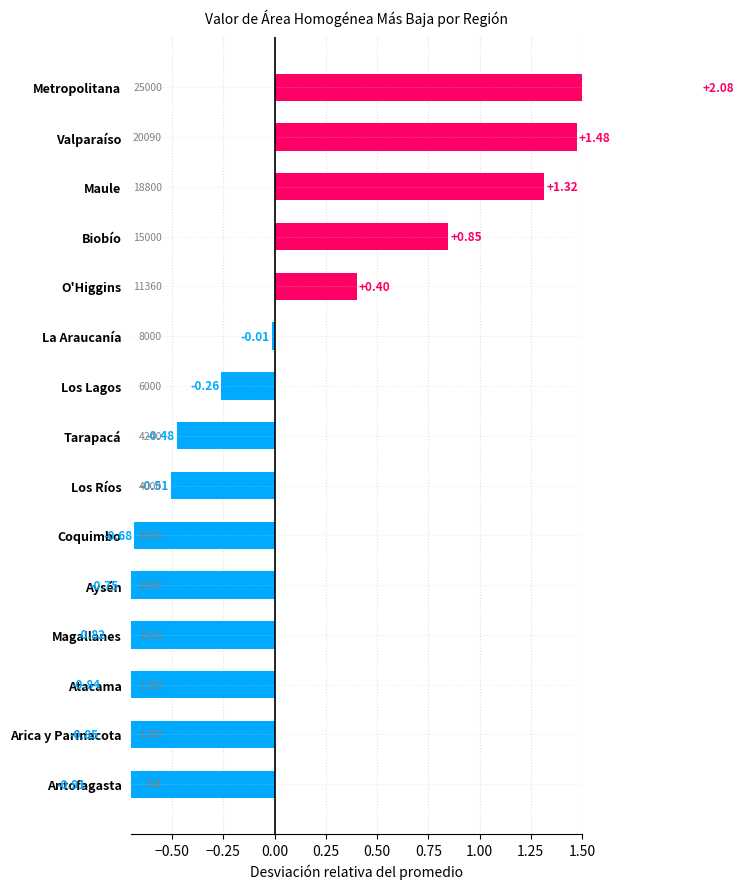

Reading right to left, extract all data points from this chart.

2.1	1.5	1.3	0.8	0.4	-0.0	-0.3	-0.5	-0.5	-0.7	-0.8	-0.8	-0.8	-0.9	-0.9